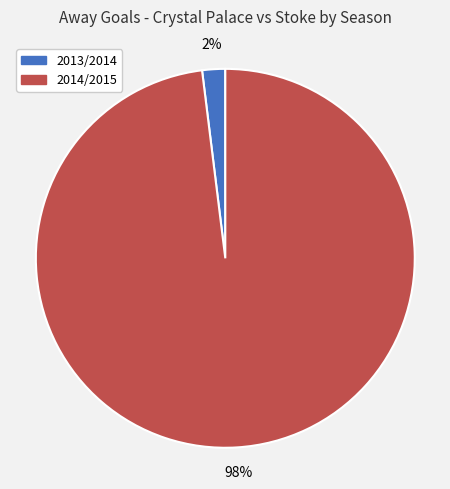

Is 2014/2015 the majority of the pie?

Yes